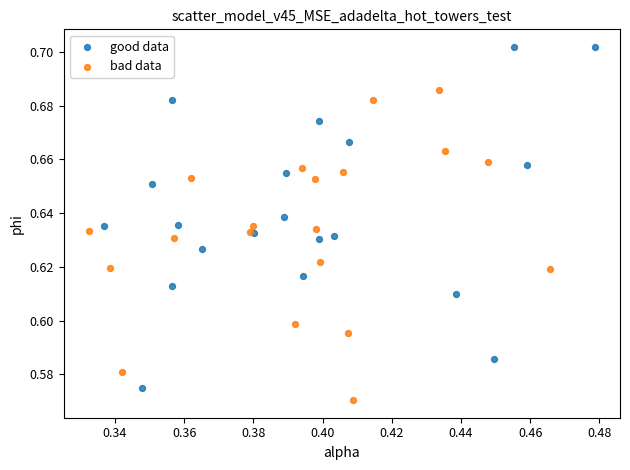

Which series contains the highest Y value?

good data